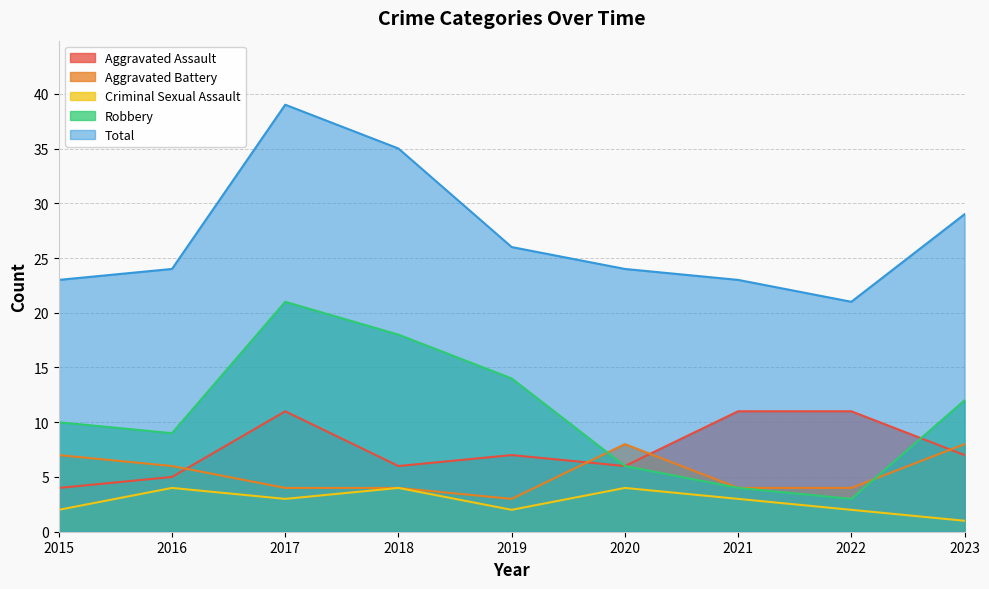

What is the sum of all Criminal Sexual Assault values?

25